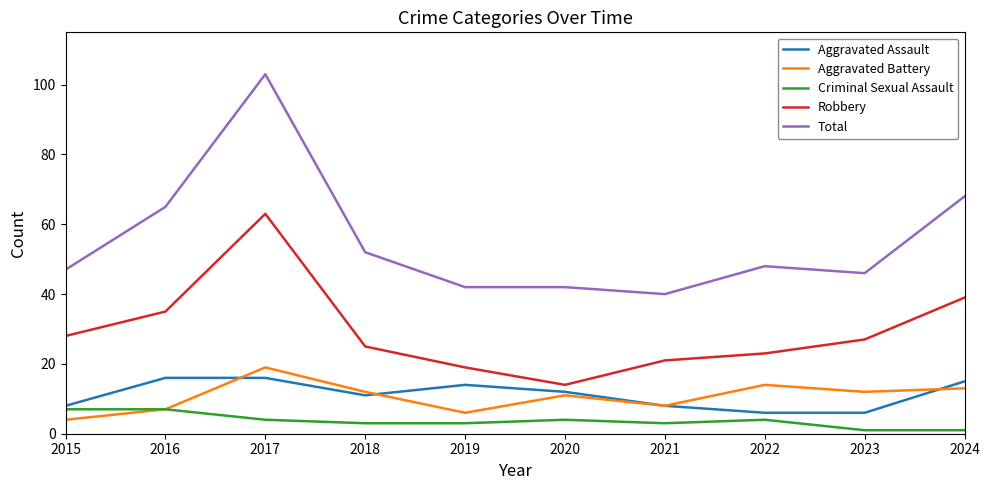

Does the chart display data point markers on the line(s)?

No